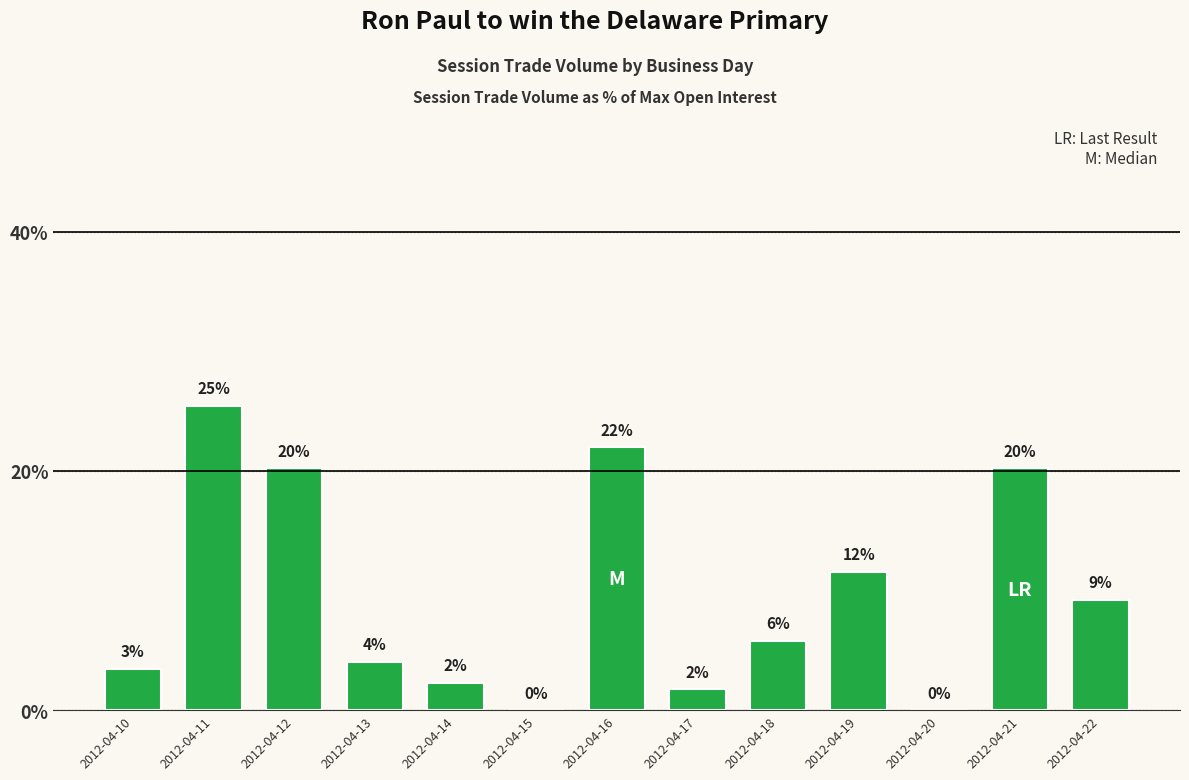

What is the difference between the values at 2012-04-17 and 2012-04-22?

7.5